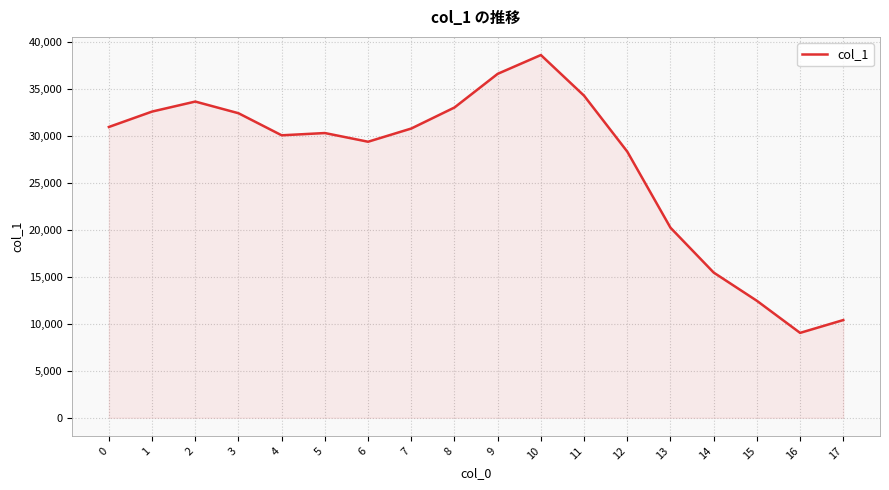

The value at 1 is 56898. True or false?

False